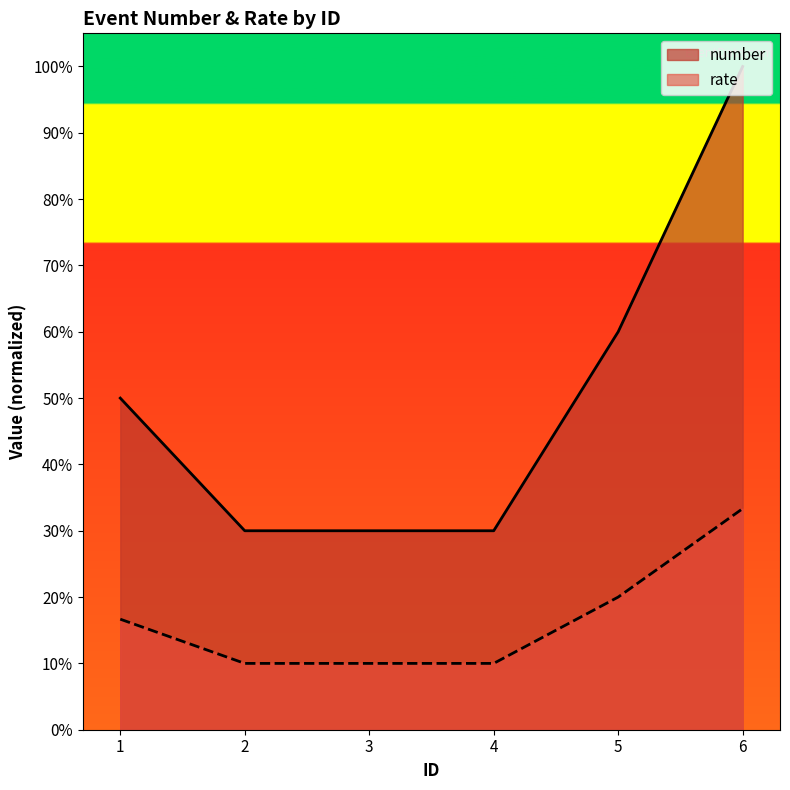

Count the number of categories in the chart.

6